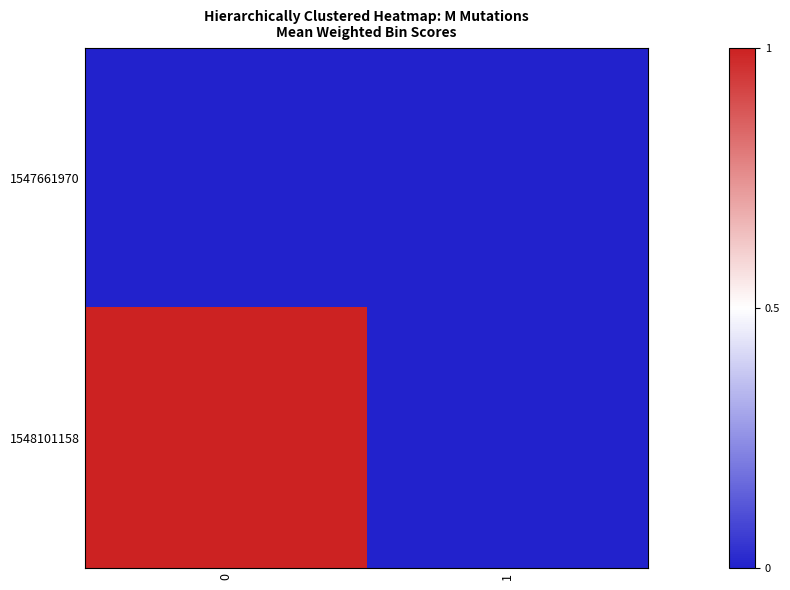

At how many categories does at least one series exceed 0?

1